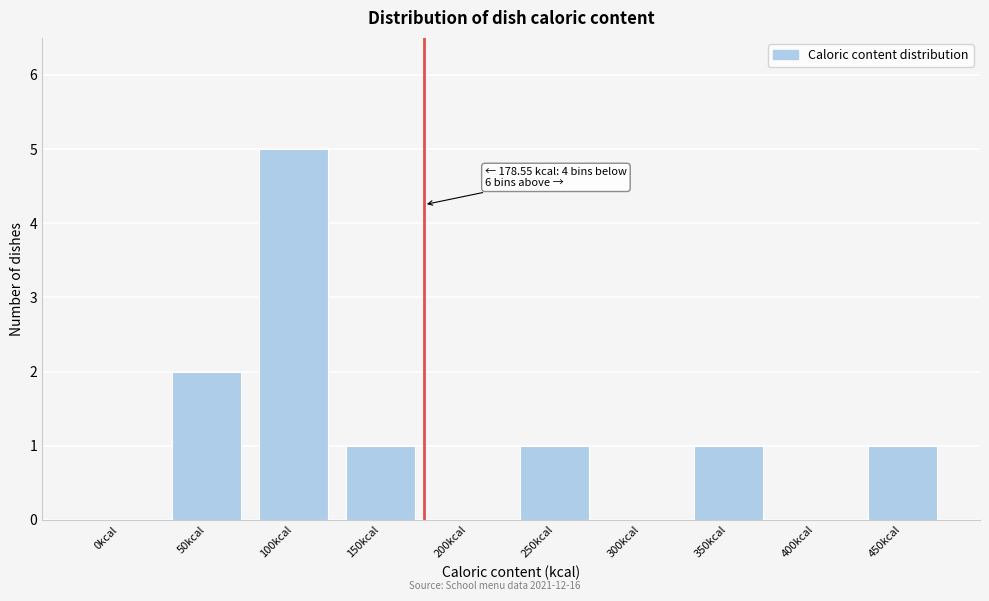

Reading left to right, extract all data points from this chart.

0kcal=0	50kcal=2	100kcal=5	150kcal=1	200kcal=0	250kcal=1	300kcal=0	350kcal=1	400kcal=0	450kcal=1